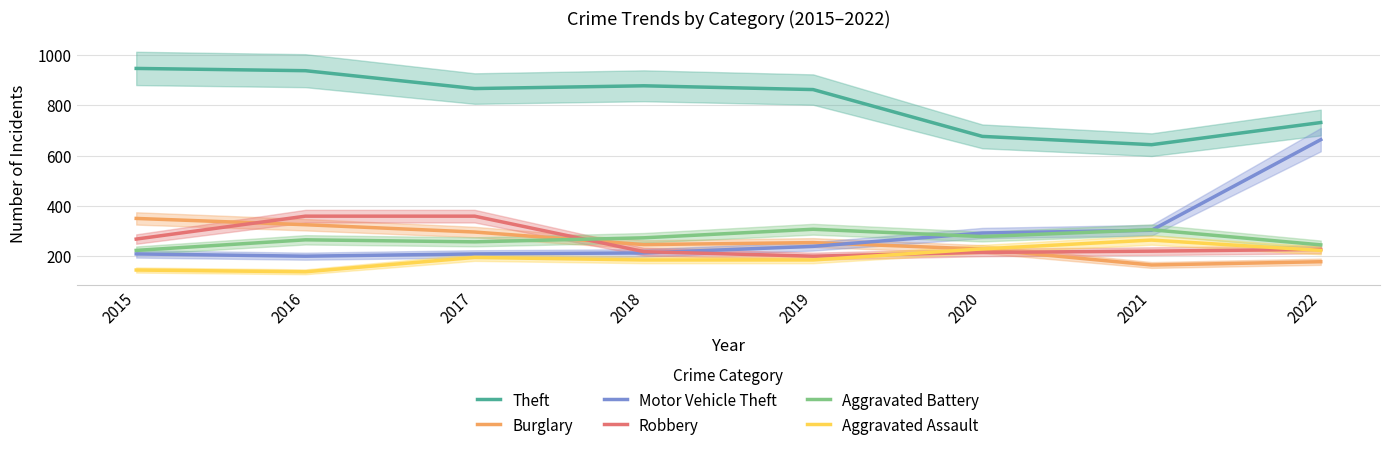

Where is Burglary nearest to the value 257?

2019